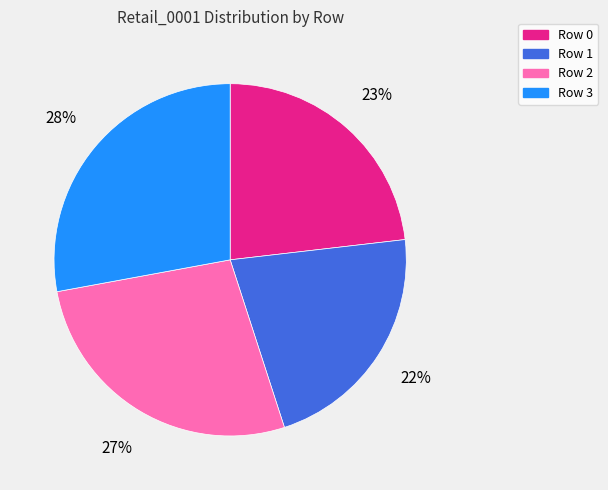

How many slices are in this pie chart?

4